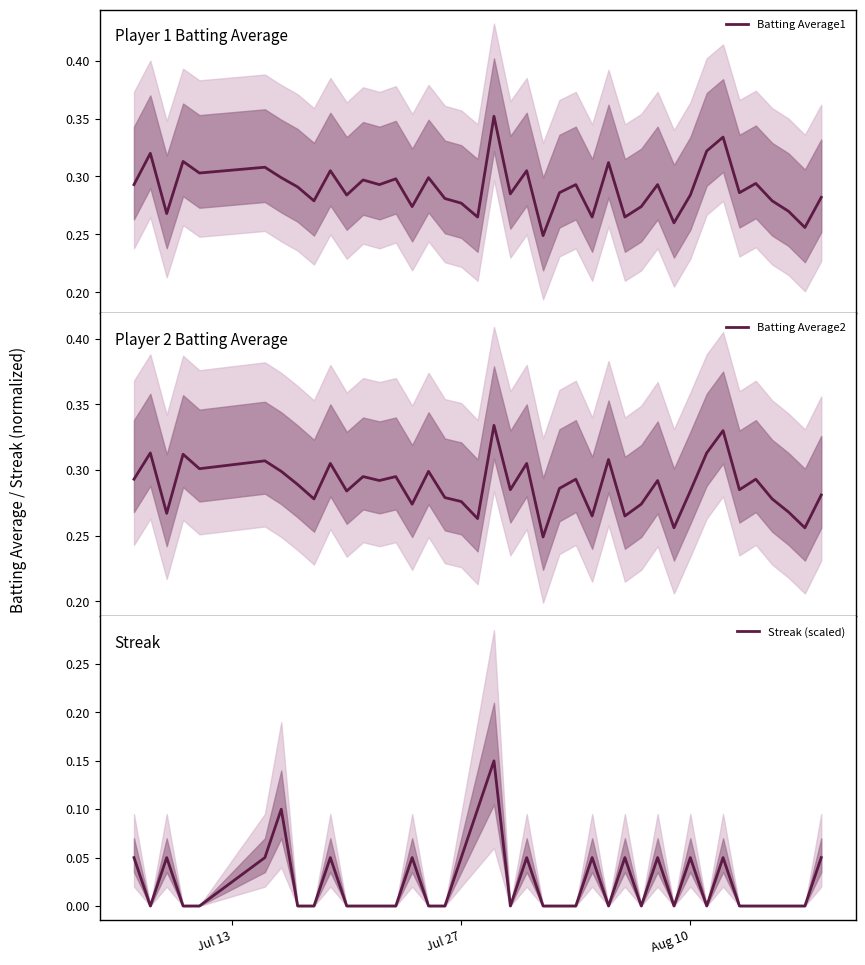

How many interior local valleys does the Batting Average2 series have?

14